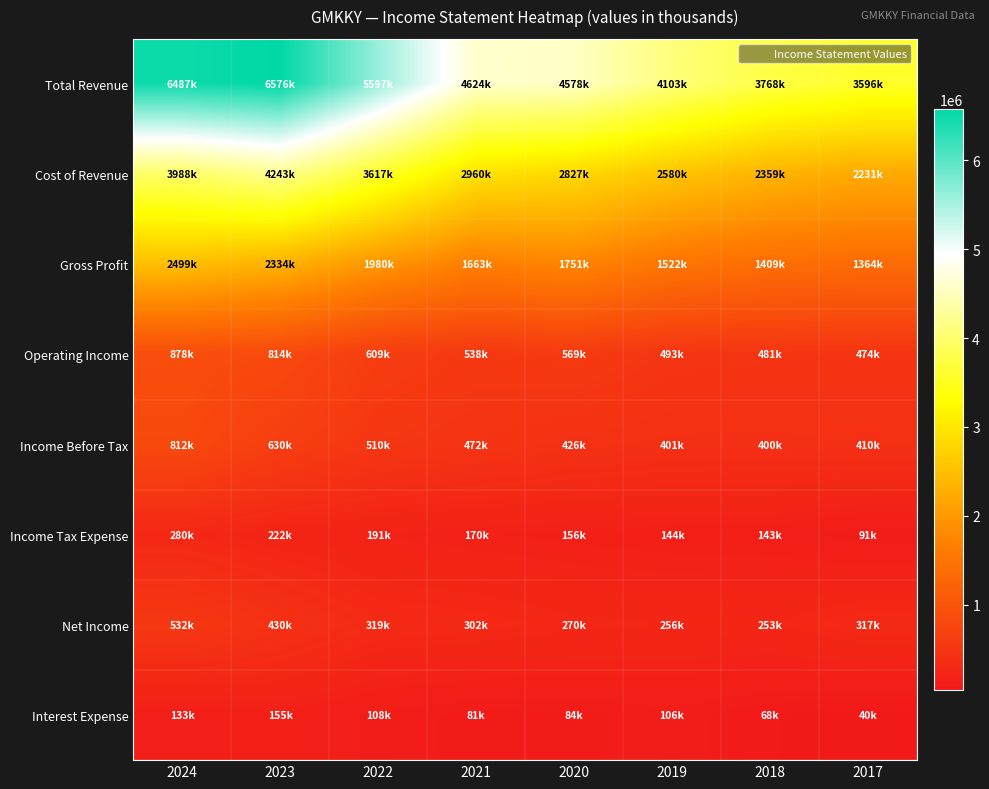

List the series in order of their peak value, highest first.

Total Revenue, Cost of Revenue, Gross Profit, Operating Income, Income Before Tax, Net Income, Income Tax Expense, Interest Expense